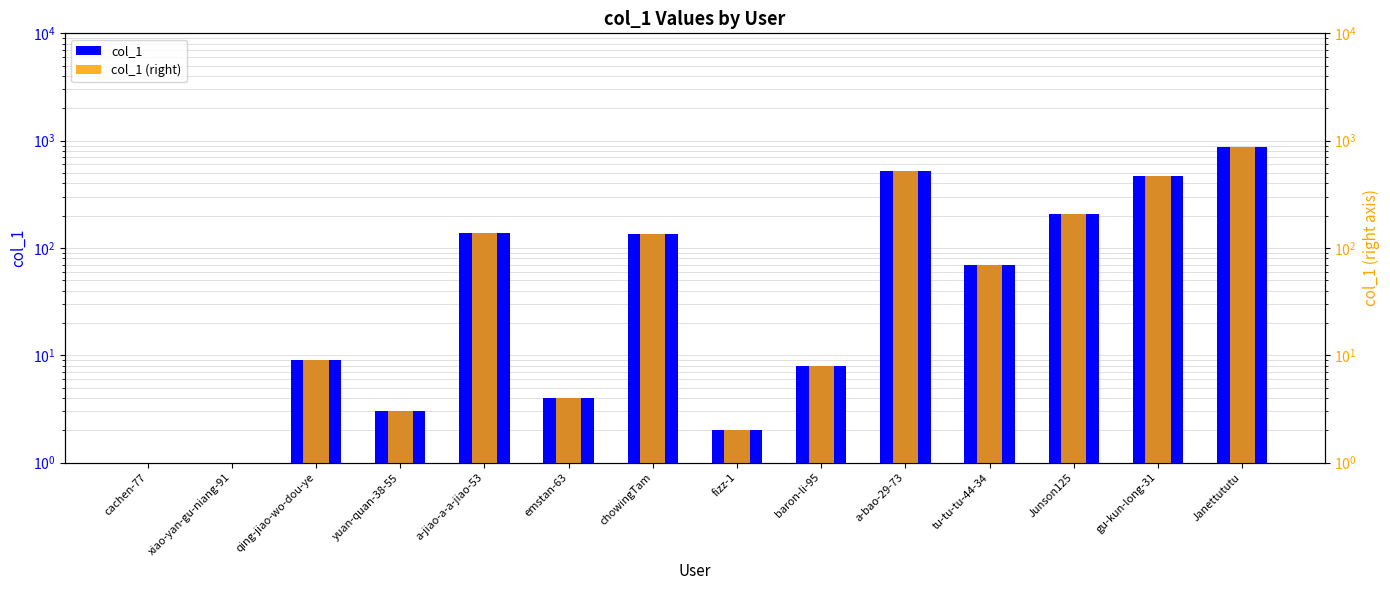

Rank the categories by col_1 value from highest to lowest.

Janettututu, a-bao-29-73, gu-kun-long-31, Junson125, a-jiao-a-a-jiao-53, chowingTam, tu-tu-tu-44-34, qing-jiao-wo-dou-ye, baron-li-95, emstan-63, yuan-quan-38-55, fizz-1, cachen-77, xiao-yan-gu-niang-91